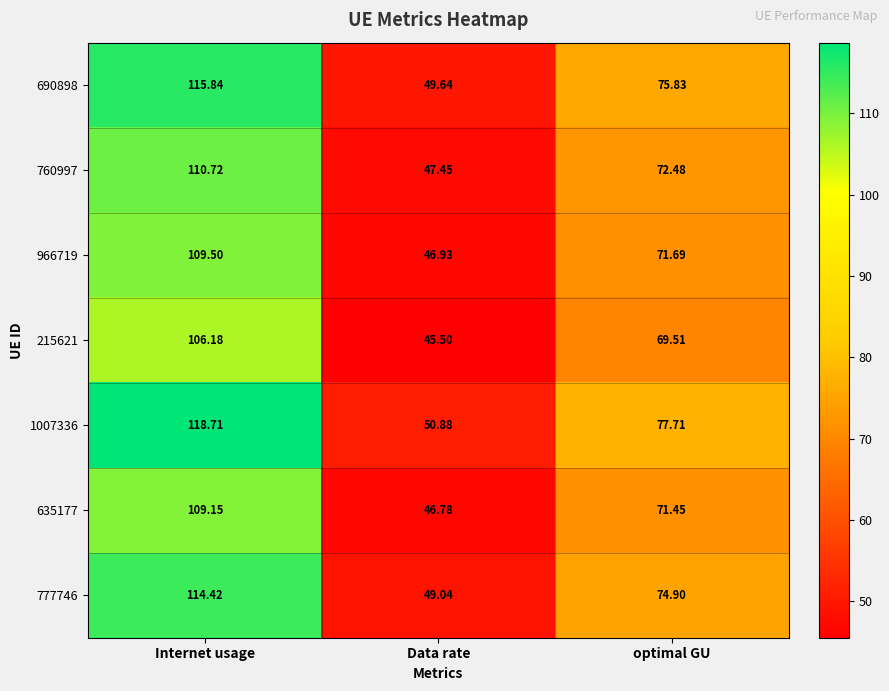

Where does the 966719 series first go above 71?

Internet usage